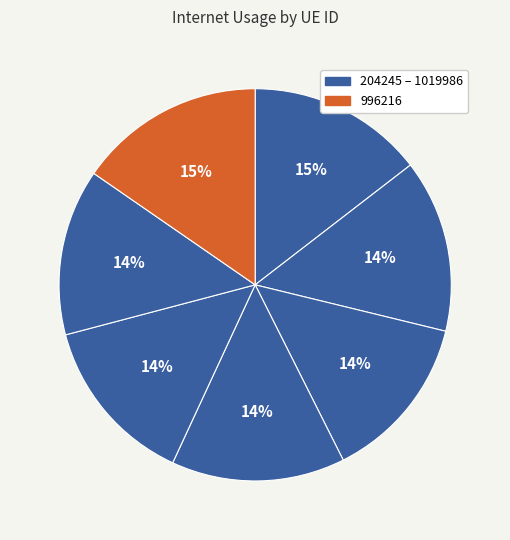

Rank the categories by value from lowest to highest.

1019986, 1218591, 173885, 429473, 1042095, 204245, 996216